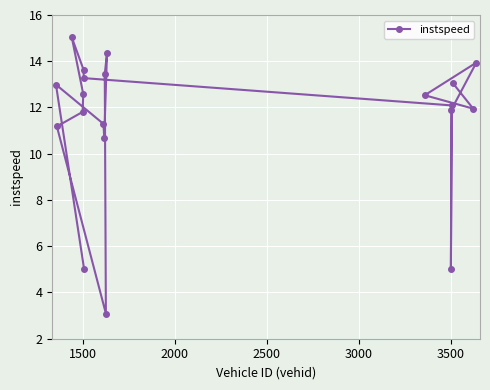

What is the smallest value displayed?

3.1